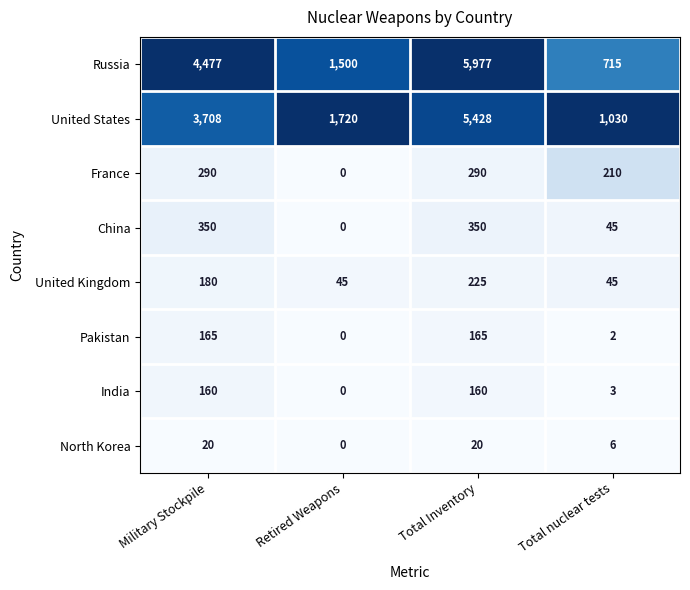

Rank the series at Total Inventory from lowest to highest value.

North Korea, India, Pakistan, United Kingdom, France, China, United States, Russia